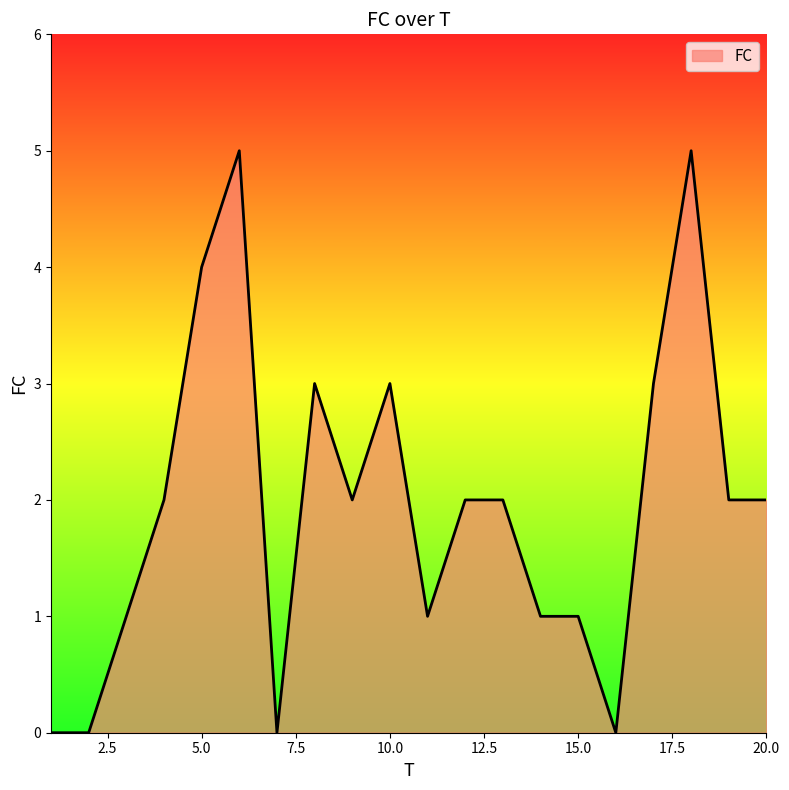

Does the chart display data point markers on the line(s)?

No